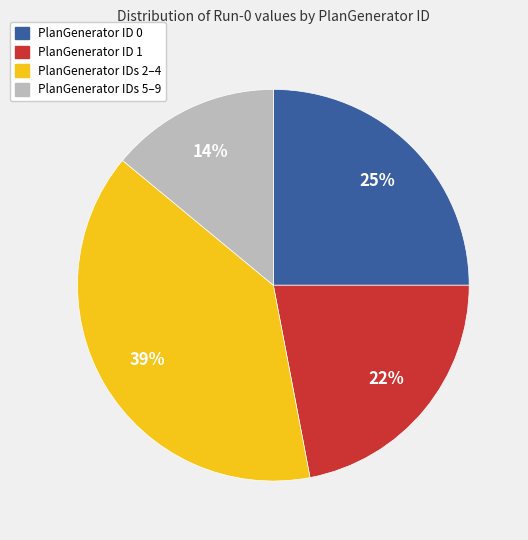

To the nearest percent, what is the difference between the largest and smallest slice percentages?

25%